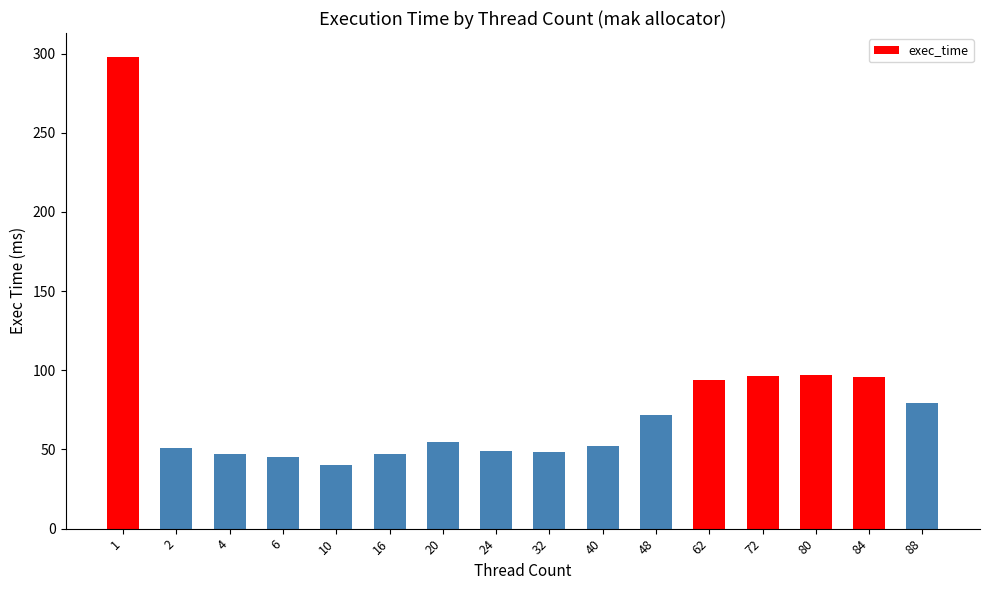

What is the difference between the second highest and minimum values?

56.6